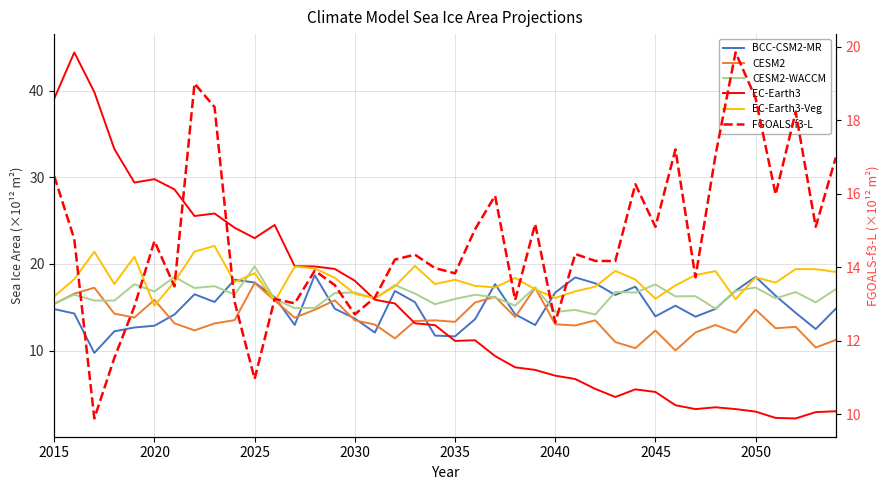

Which series has the largest total across all categories?

EC-Earth3-Veg